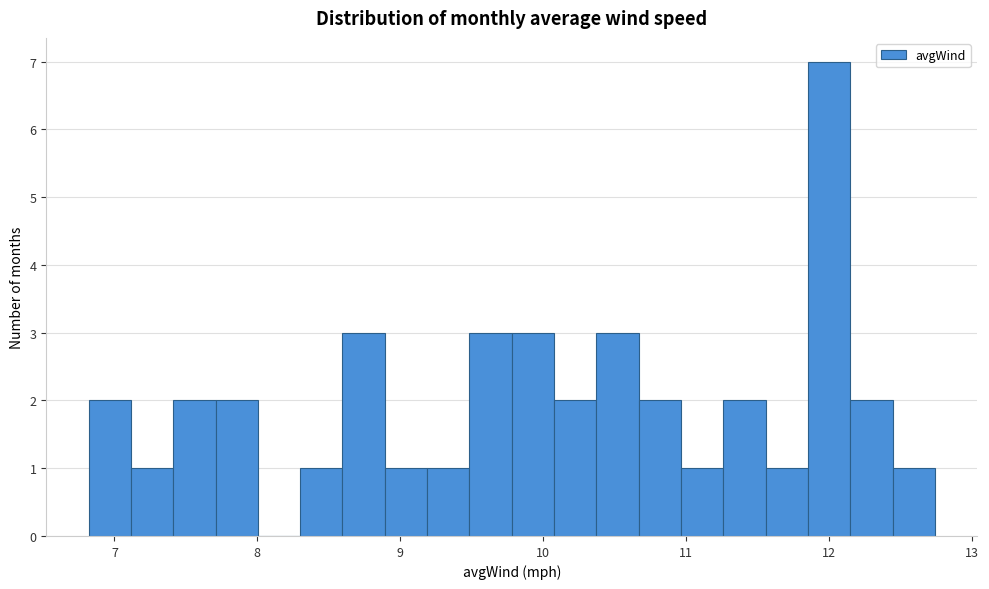

Around what value on the x-axis is the tallest bar? Give the approximate position of its centre, as read against the axis.

12.0